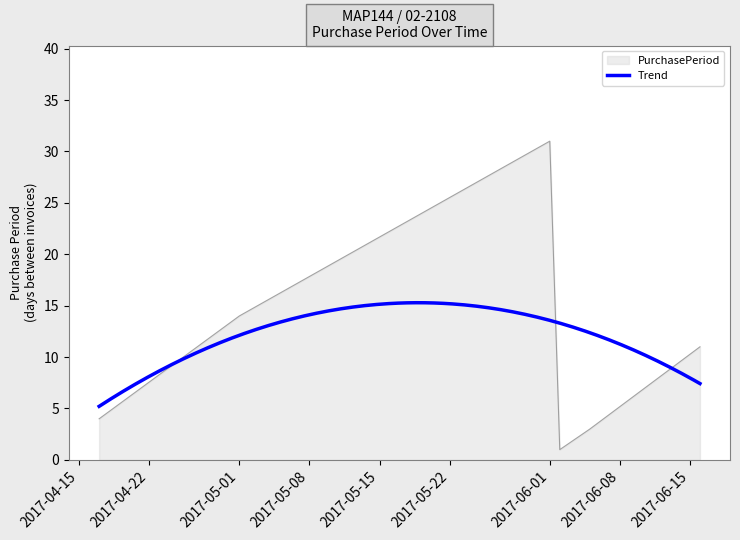

What is the label of the 2nd point from the left?

2017-05-01